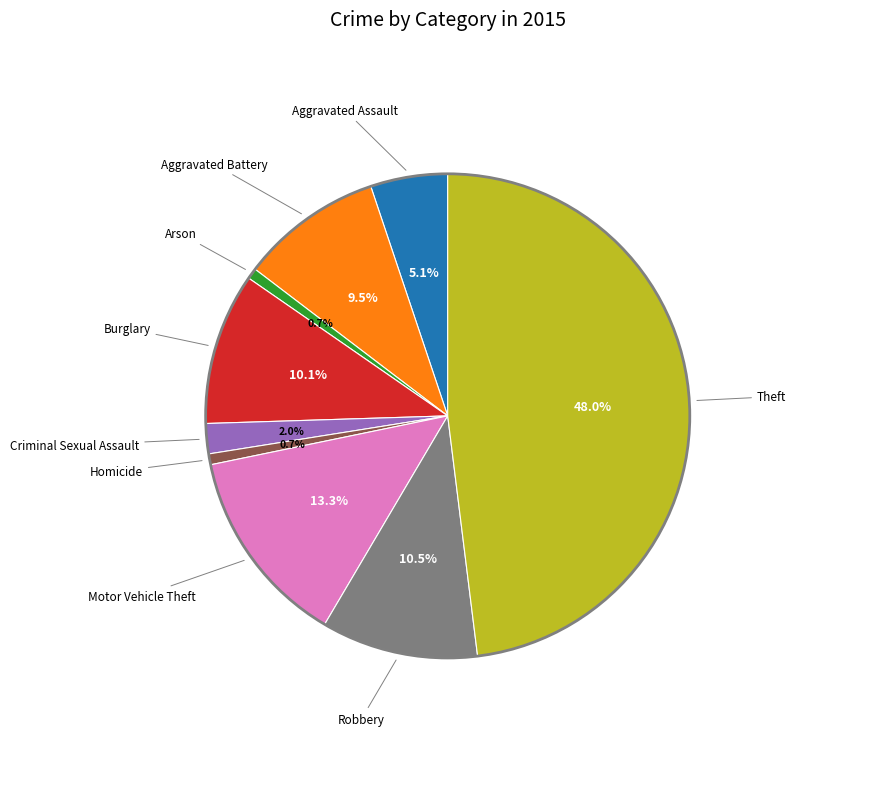

How many segments does this pie chart have?

9